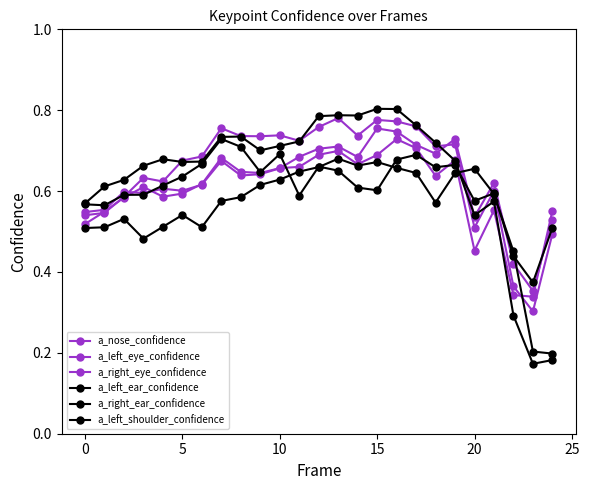

How many lines are shown in the chart?

6